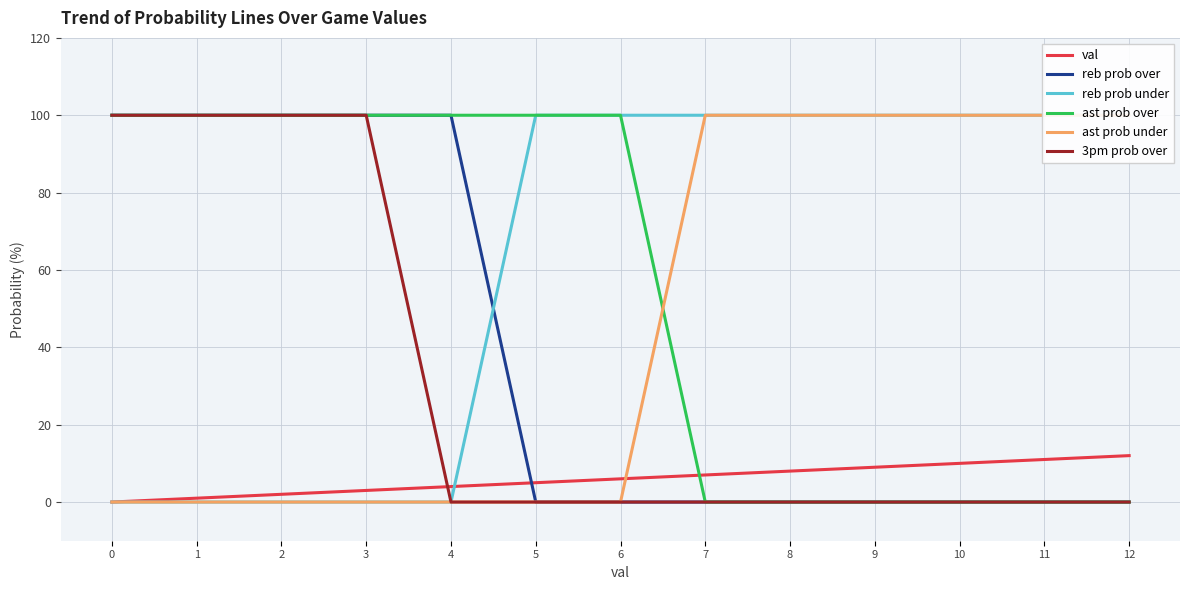

What is the average value of the val series?

6